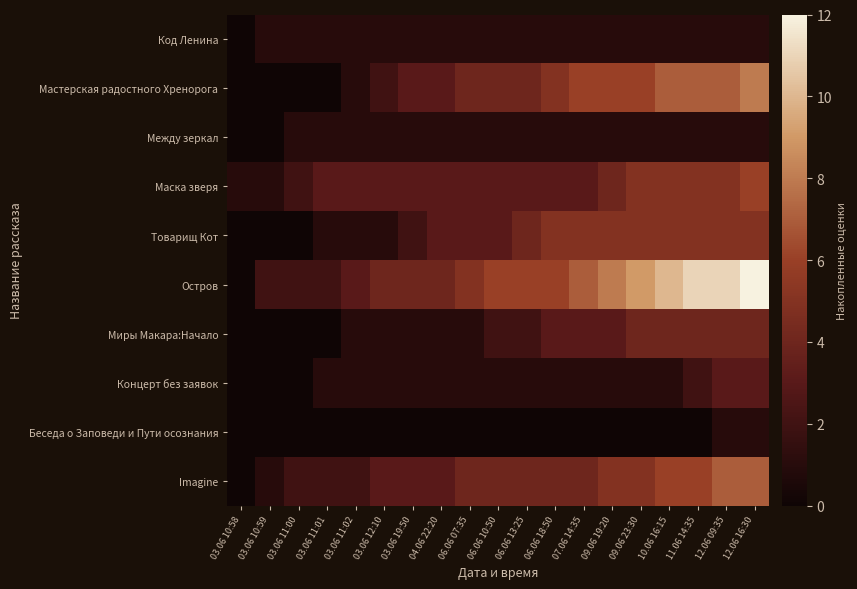

Reading left to right, transcribe all the data shown in this chart.

Код Ленина: 03.06 10:58=0	03.06 10:59=1	03.06 11:00=1	03.06 11:01=1	03.06 11:02=1	03.06 12:10=1	03.06 19:50=1	04.06 22:20=1	06.06 07:35=1	06.06 10:50=1	06.06 13:25=1	06.06 18:50=1	07.06 14:35=1	09.06 19:20=1	09.06 23:30=1	10.06 16:15=1	11.06 14:35=1	12.06 09:35=1	12.06 16:30=1
Мастерская радостного Хренорога: 03.06 10:58=0	03.06 10:59=0	03.06 11:00=0	03.06 11:01=0	03.06 11:02=1	03.06 12:10=2	03.06 19:50=3	04.06 22:20=3	06.06 07:35=4	06.06 10:50=4	06.06 13:25=4	06.06 18:50=5	07.06 14:35=6	09.06 19:20=6	09.06 23:30=6	10.06 16:15=7	11.06 14:35=7	12.06 09:35=7	12.06 16:30=8
Между зеркал: 03.06 10:58=0	03.06 10:59=0	03.06 11:00=1	03.06 11:01=1	03.06 11:02=1	03.06 12:10=1	03.06 19:50=1	04.06 22:20=1	06.06 07:35=1	06.06 10:50=1	06.06 13:25=1	06.06 18:50=1	07.06 14:35=1	09.06 19:20=1	09.06 23:30=1	10.06 16:15=1	11.06 14:35=1	12.06 09:35=1	12.06 16:30=1
Маска зверя: 03.06 10:58=1	03.06 10:59=1	03.06 11:00=2	03.06 11:01=3	03.06 11:02=3	03.06 12:10=3	03.06 19:50=3	04.06 22:20=3	06.06 07:35=3	06.06 10:50=3	06.06 13:25=3	06.06 18:50=3	07.06 14:35=3	09.06 19:20=4	09.06 23:30=5	10.06 16:15=5	11.06 14:35=5	12.06 09:35=5	12.06 16:30=6
Товарищ Кот: 03.06 10:58=0	03.06 10:59=0	03.06 11:00=0	03.06 11:01=1	03.06 11:02=1	03.06 12:10=1	03.06 19:50=2	04.06 22:20=3	06.06 07:35=3	06.06 10:50=3	06.06 13:25=4	06.06 18:50=5	07.06 14:35=5	09.06 19:20=5	09.06 23:30=5	10.06 16:15=5	11.06 14:35=5	12.06 09:35=5	12.06 16:30=5
Остров: 03.06 10:58=0	03.06 10:59=2	03.06 11:00=2	03.06 11:01=2	03.06 11:02=3	03.06 12:10=4	03.06 19:50=4	04.06 22:20=4	06.06 07:35=5	06.06 10:50=6	06.06 13:25=6	06.06 18:50=6	07.06 14:35=7	09.06 19:20=8	09.06 23:30=9	10.06 16:15=10	11.06 14:35=11	12.06 09:35=11	12.06 16:30=12
Миры Макара:Начало: 03.06 10:58=0	03.06 10:59=0	03.06 11:00=0	03.06 11:01=0	03.06 11:02=1	03.06 12:10=1	03.06 19:50=1	04.06 22:20=1	06.06 07:35=1	06.06 10:50=2	06.06 13:25=2	06.06 18:50=3	07.06 14:35=3	09.06 19:20=3	09.06 23:30=4	10.06 16:15=4	11.06 14:35=4	12.06 09:35=4	12.06 16:30=4
Концерт без заявок: 03.06 10:58=0	03.06 10:59=0	03.06 11:00=0	03.06 11:01=1	03.06 11:02=1	03.06 12:10=1	03.06 19:50=1	04.06 22:20=1	06.06 07:35=1	06.06 10:50=1	06.06 13:25=1	06.06 18:50=1	07.06 14:35=1	09.06 19:20=1	09.06 23:30=1	10.06 16:15=1	11.06 14:35=2	12.06 09:35=3	12.06 16:30=3
Беседа о Заповеди и Пути осознания: 03.06 10:58=0	03.06 10:59=0	03.06 11:00=0	03.06 11:01=0	03.06 11:02=0	03.06 12:10=0	03.06 19:50=0	04.06 22:20=0	06.06 07:35=0	06.06 10:50=0	06.06 13:25=0	06.06 18:50=0	07.06 14:35=0	09.06 19:20=0	09.06 23:30=0	10.06 16:15=0	11.06 14:35=0	12.06 09:35=1	12.06 16:30=1
Imagine: 03.06 10:58=0	03.06 10:59=1	03.06 11:00=2	03.06 11:01=2	03.06 11:02=2	03.06 12:10=3	03.06 19:50=3	04.06 22:20=3	06.06 07:35=4	06.06 10:50=4	06.06 13:25=4	06.06 18:50=4	07.06 14:35=4	09.06 19:20=5	09.06 23:30=5	10.06 16:15=6	11.06 14:35=6	12.06 09:35=7	12.06 16:30=7